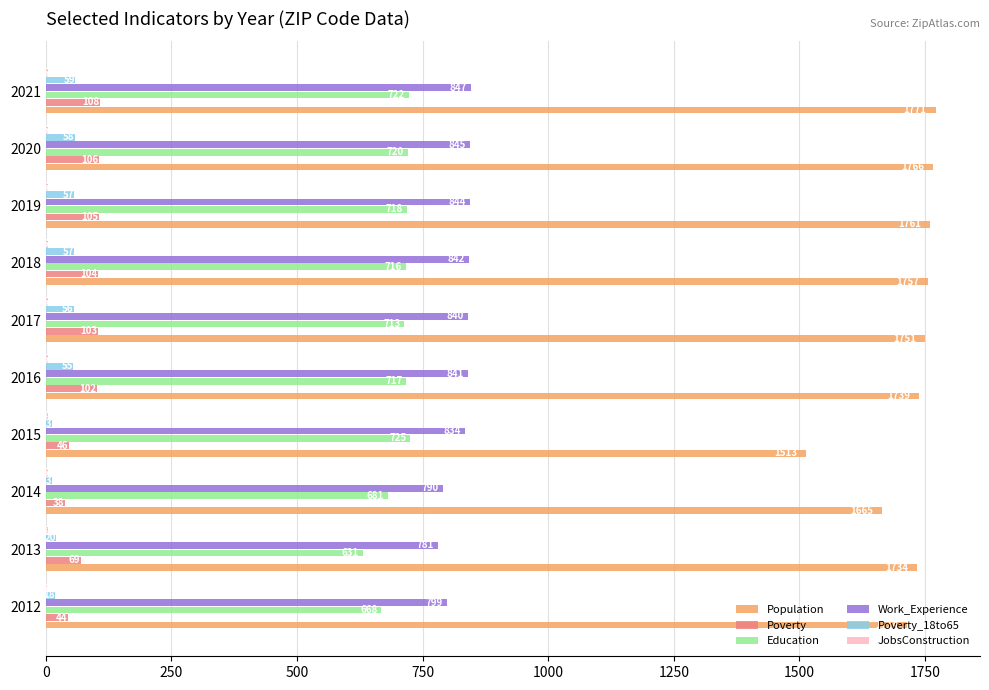

True or false: Work_Experience has a value of 355 at 2012.

False